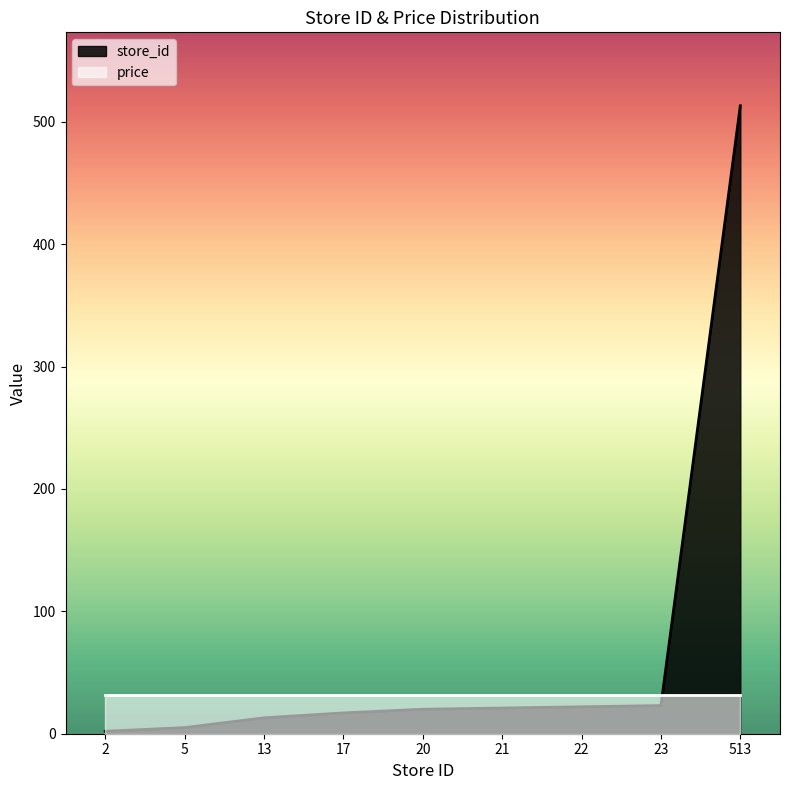

Is it true that the value at 23 is 23?

True